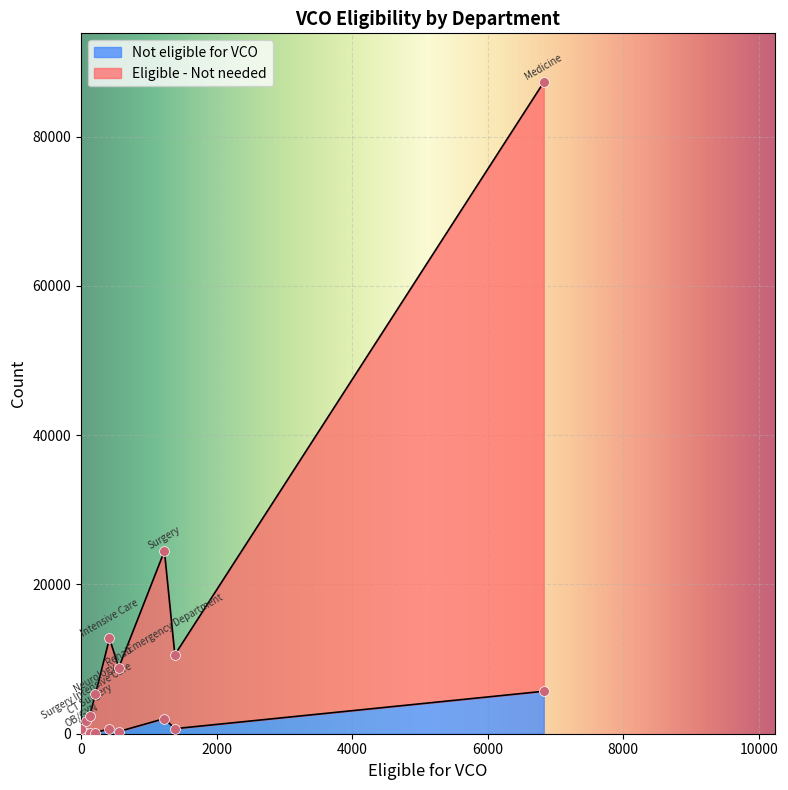

Which series reaches the minimum Y coordinate?

Not eligible for VCO